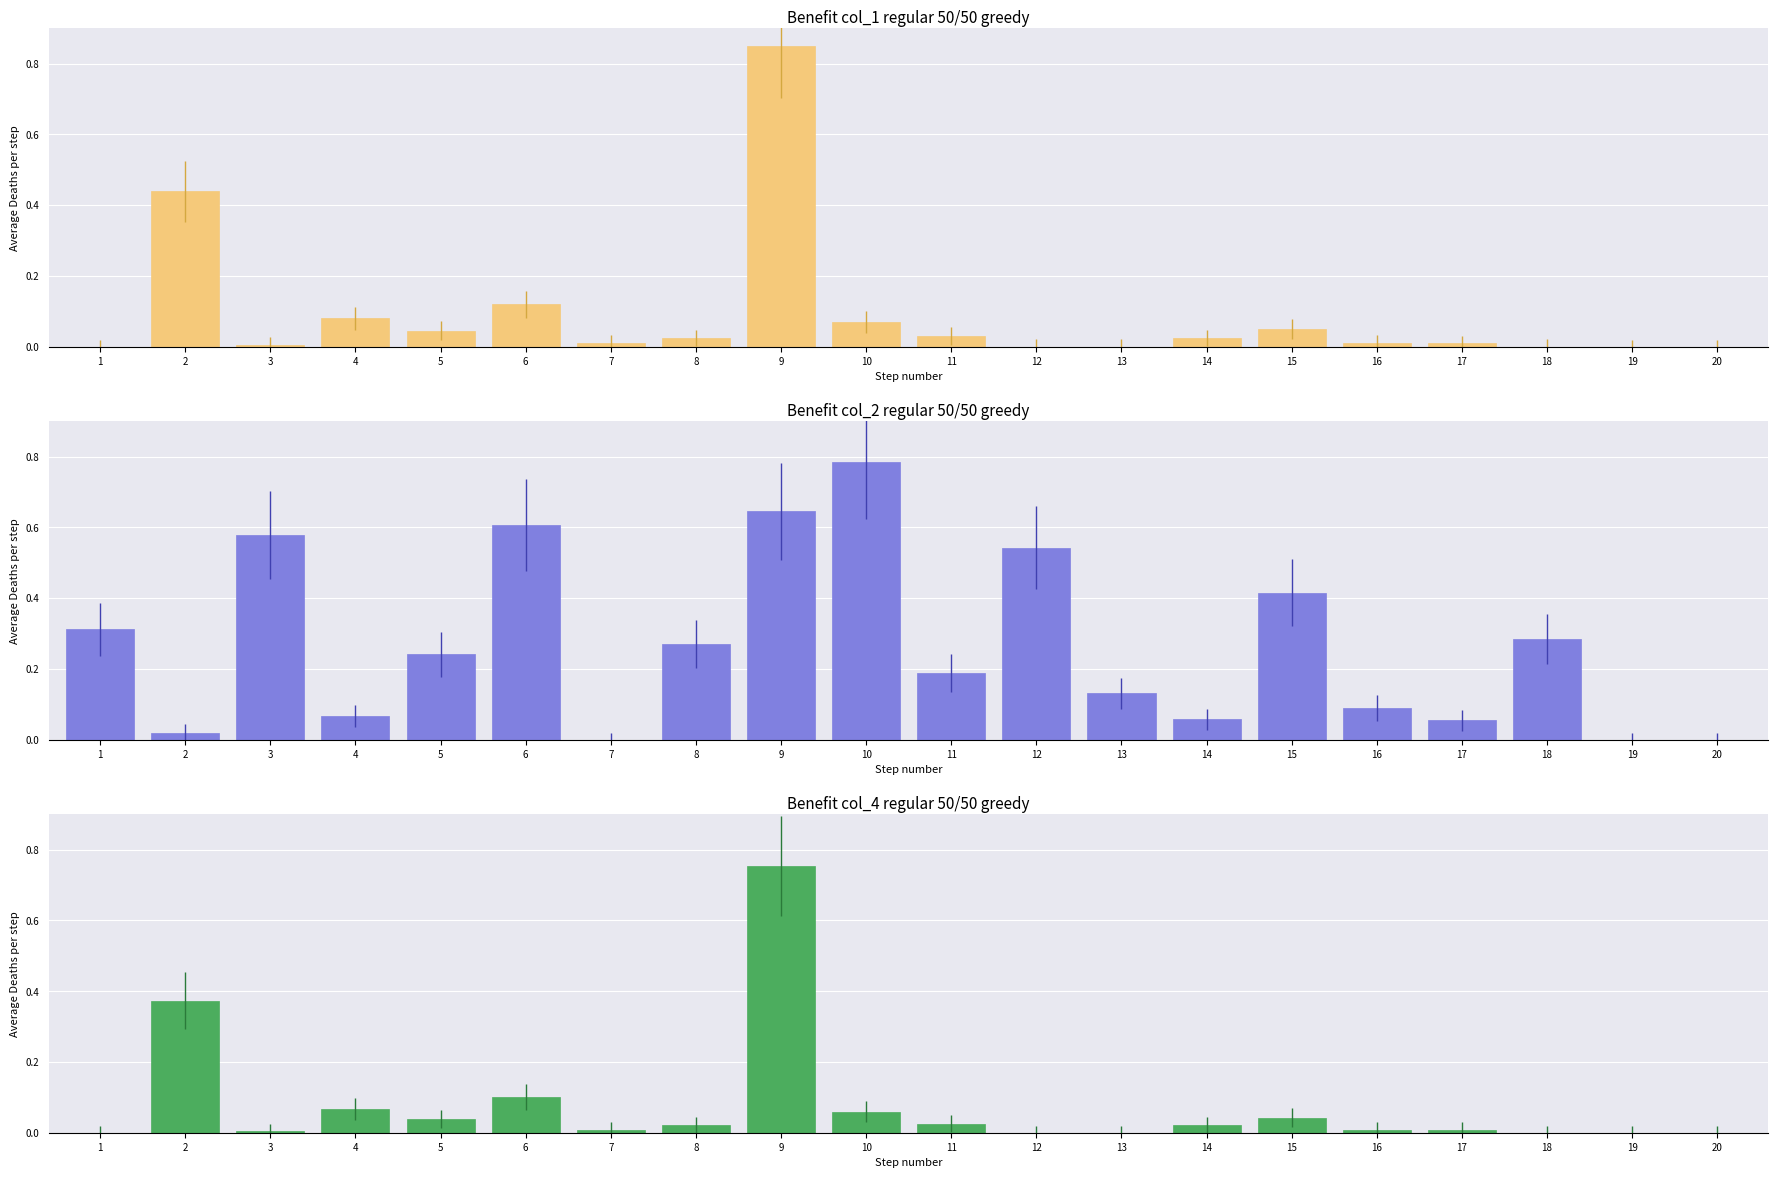

At 12, list the series in order from largest to smallest.

Benefit col_2 regular 50/50 greedy, Benefit col_1 regular 50/50 greedy, Benefit col_4 regular 50/50 greedy